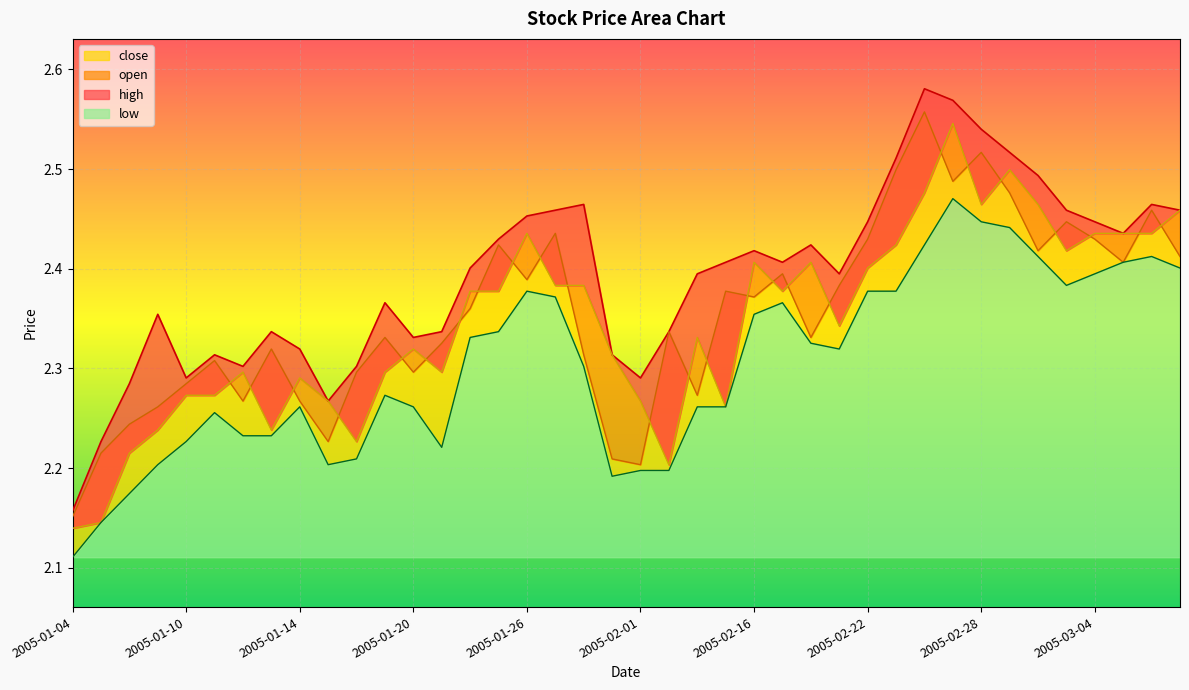

Does the chart display data point markers on the line(s)?

No